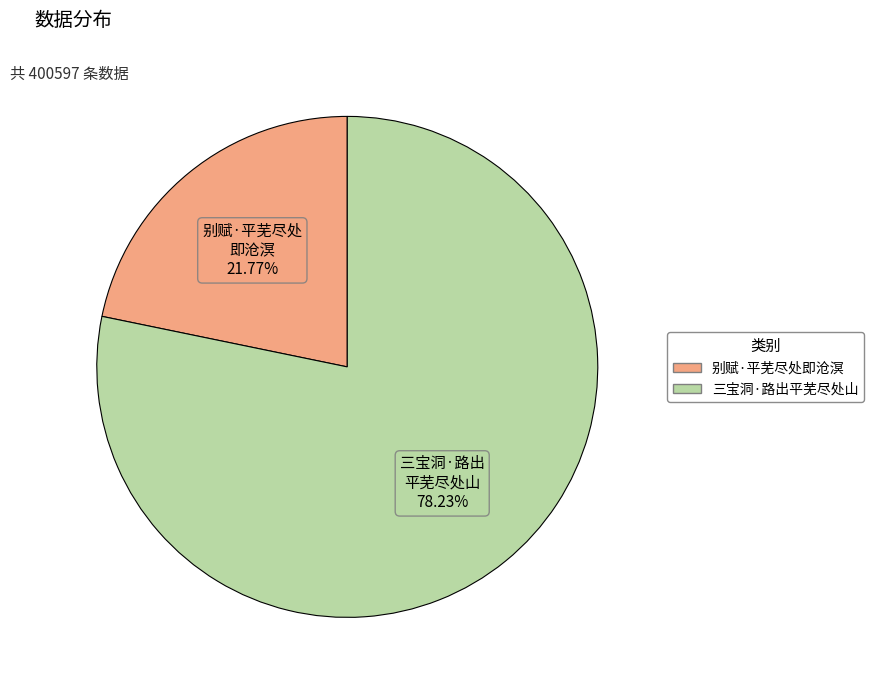

Rank the categories by value from highest to lowest.

三宝洞·路出平芜尽处山, 别赋·平芜尽处即沧溟